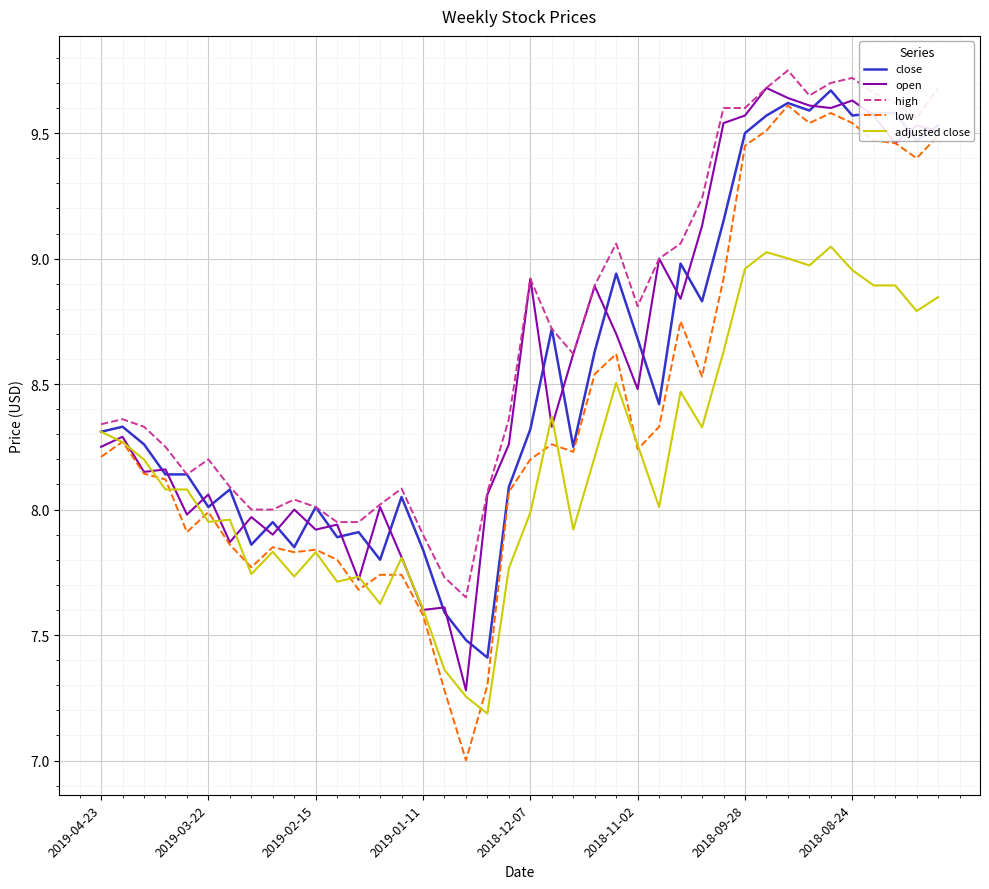

True or false: low and high intersect in this chart.

False